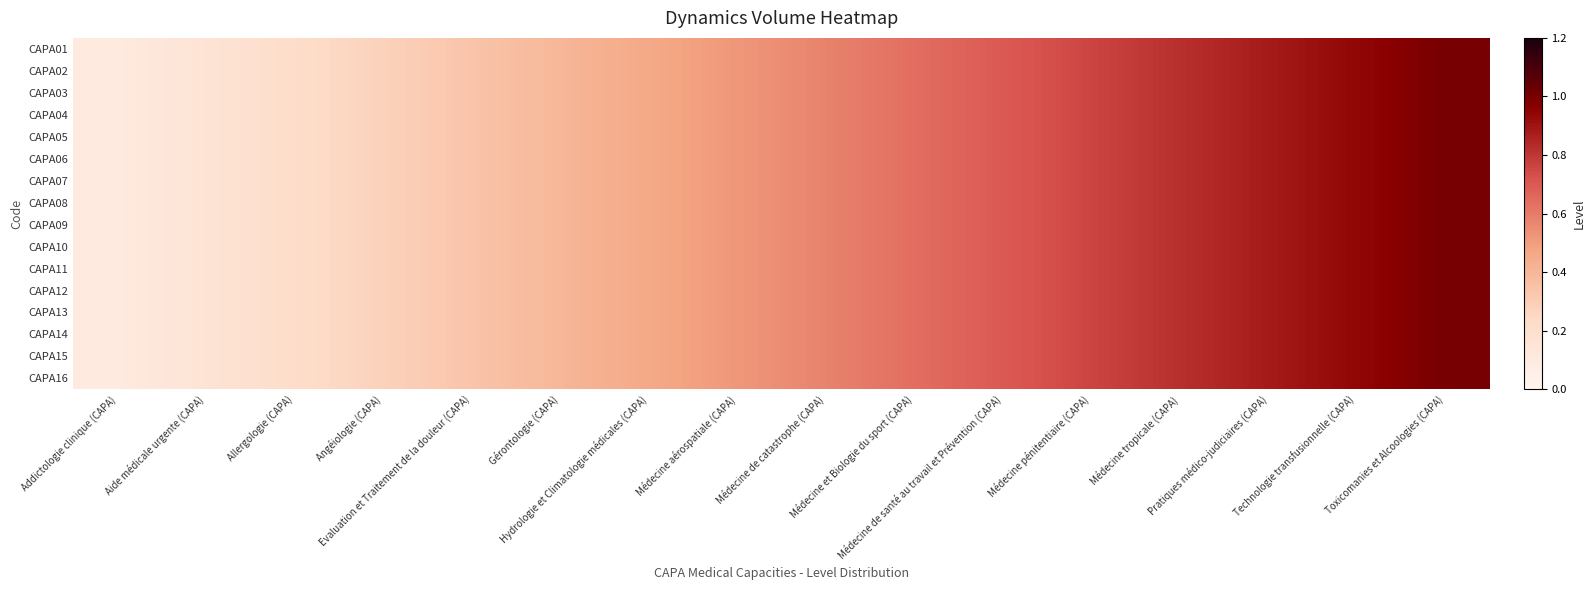

List the series in order of their peak value, lowest first.

CAPA01, CAPA02, CAPA03, CAPA04, CAPA05, CAPA06, CAPA07, CAPA08, CAPA09, CAPA10, CAPA11, CAPA12, CAPA13, CAPA14, CAPA15, CAPA16